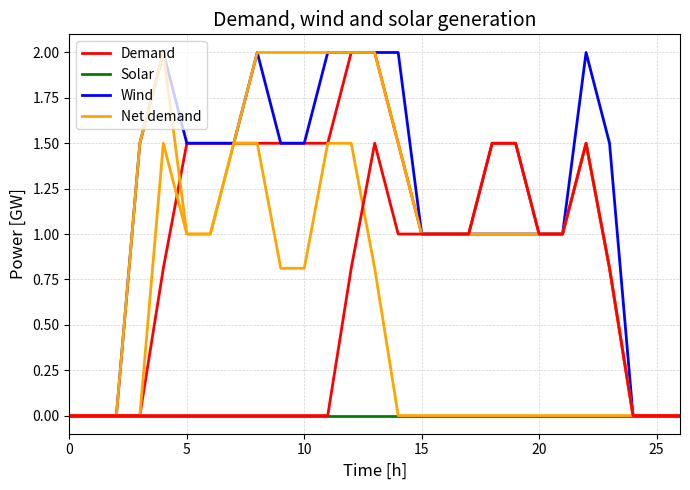

Which series has the largest total across all categories?

Wind